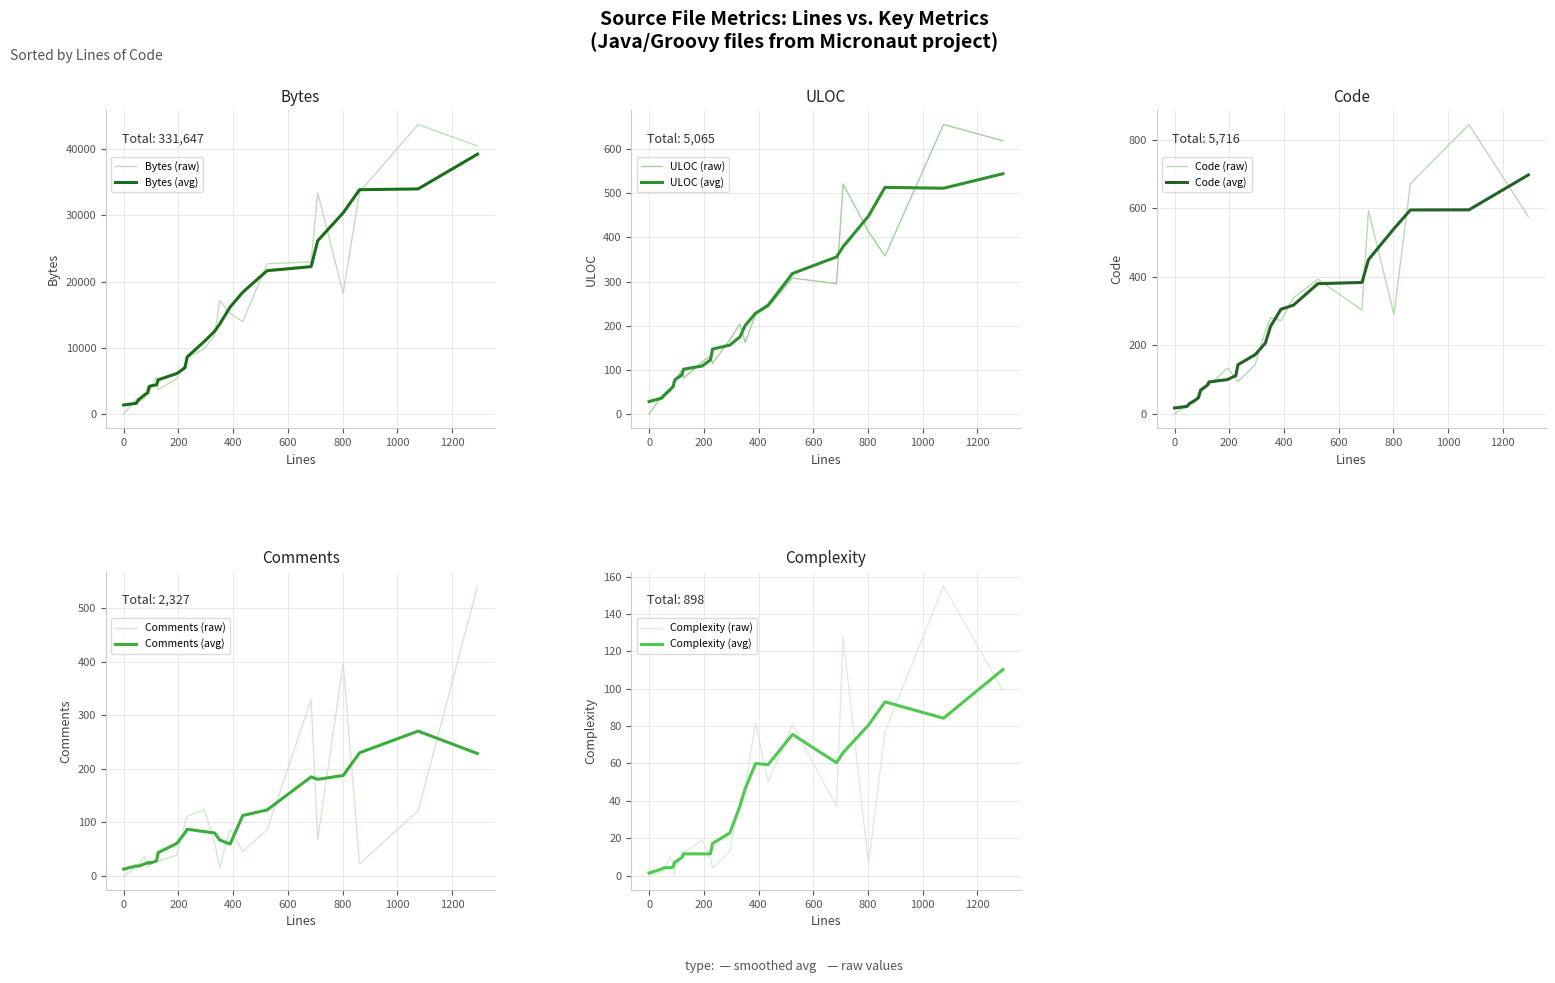

At which category is the sum across all series the highest?

12